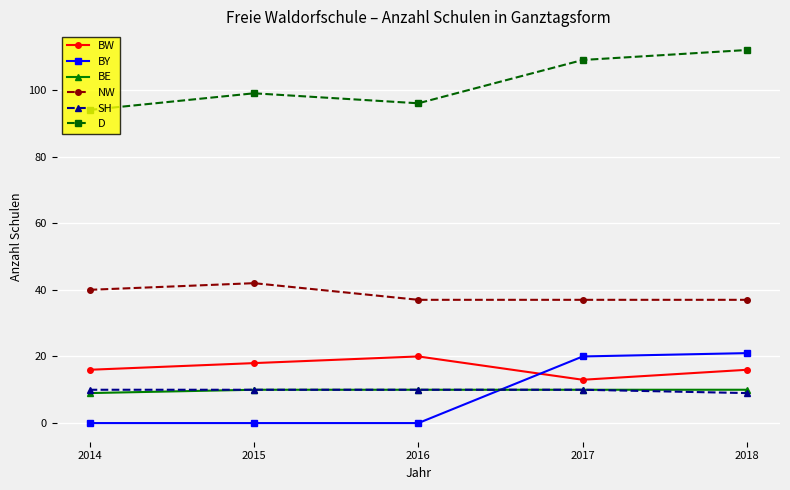

Which series changed the most between 2016 and 2018?

BY